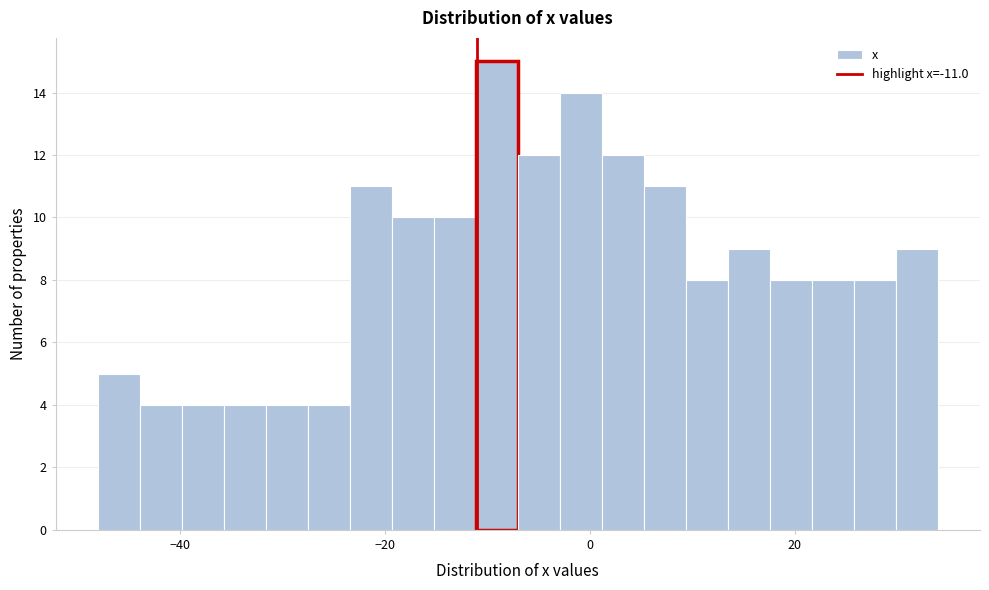

Read against the x-axis, roughly where is the centre of the tallest bar?

-10